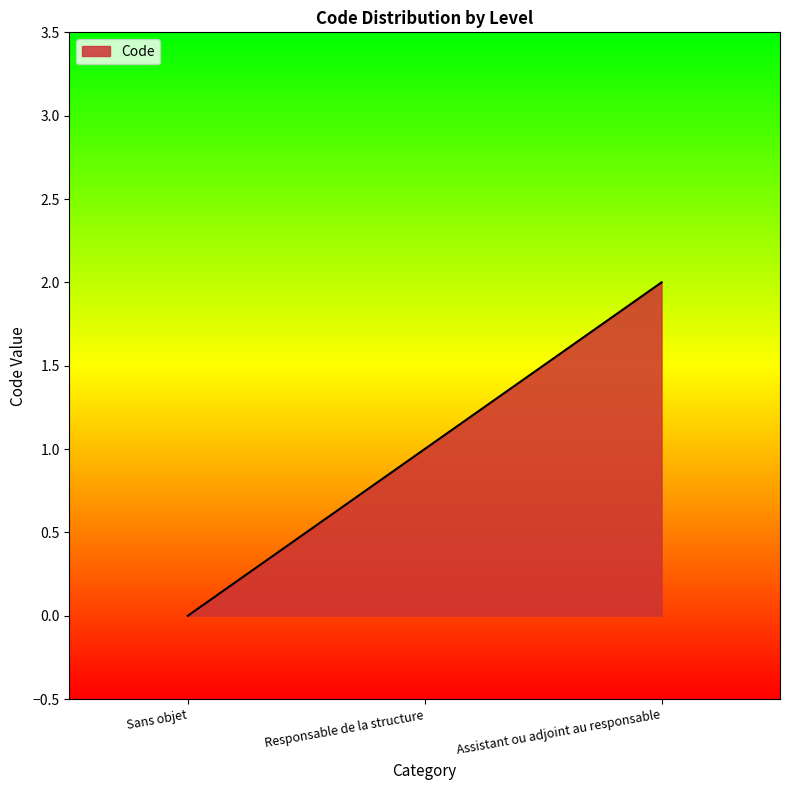

Rank the categories by value from lowest to highest.

Sans objet, Responsable de la structure, Assistant ou adjoint au responsable